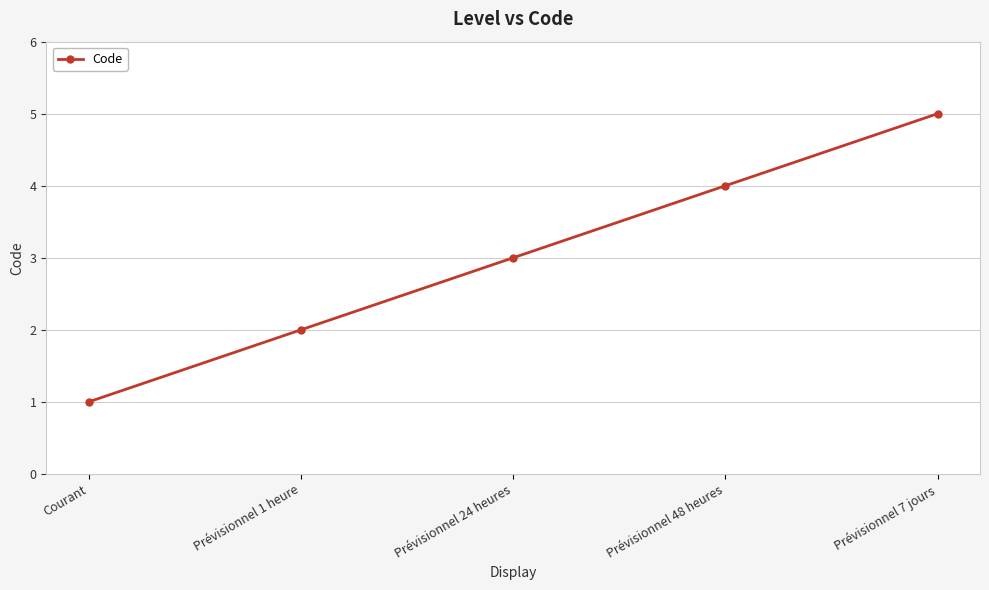

Is this an area chart (filled region under the line)?

No